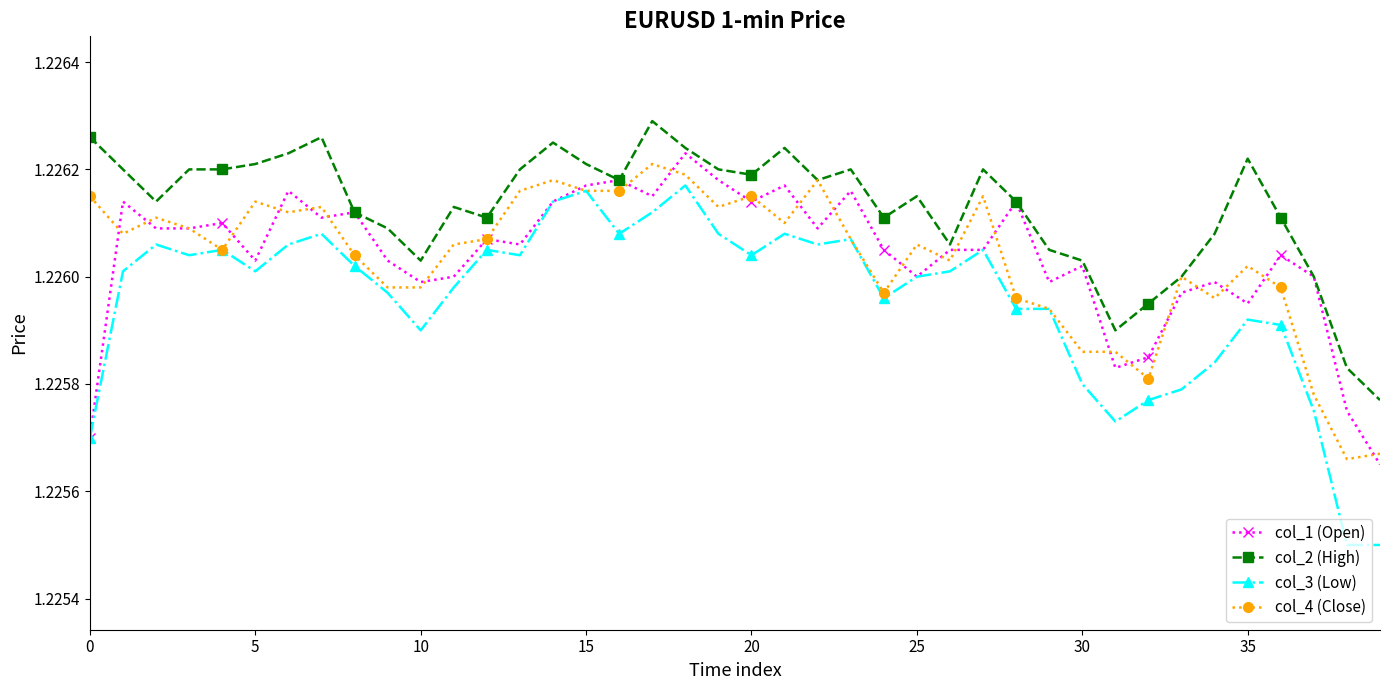

Which series has the largest range (max minus min)?

col_3 (Low)